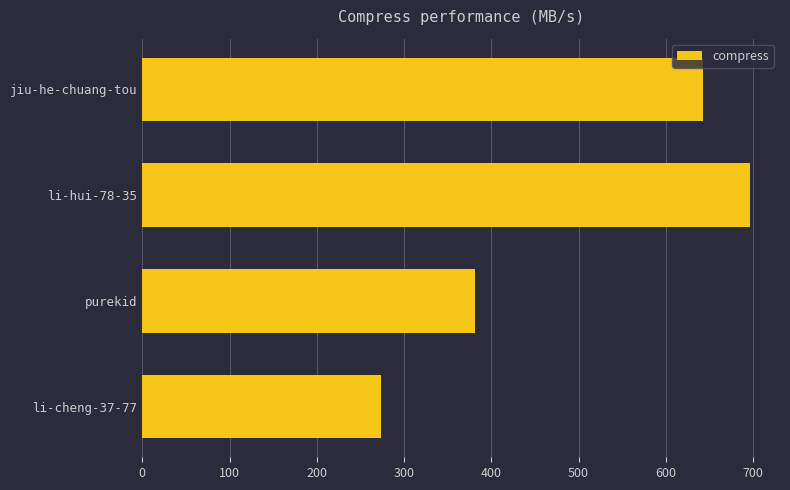

Are the bars horizontal?

Yes